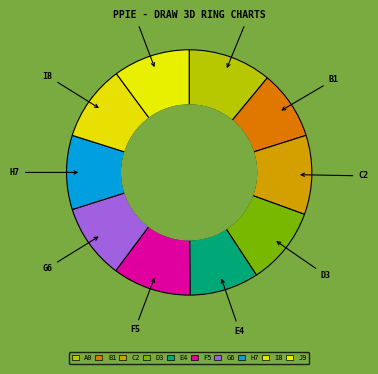

Approximately how many times larger is the value at I8 compared to J9?

1.0